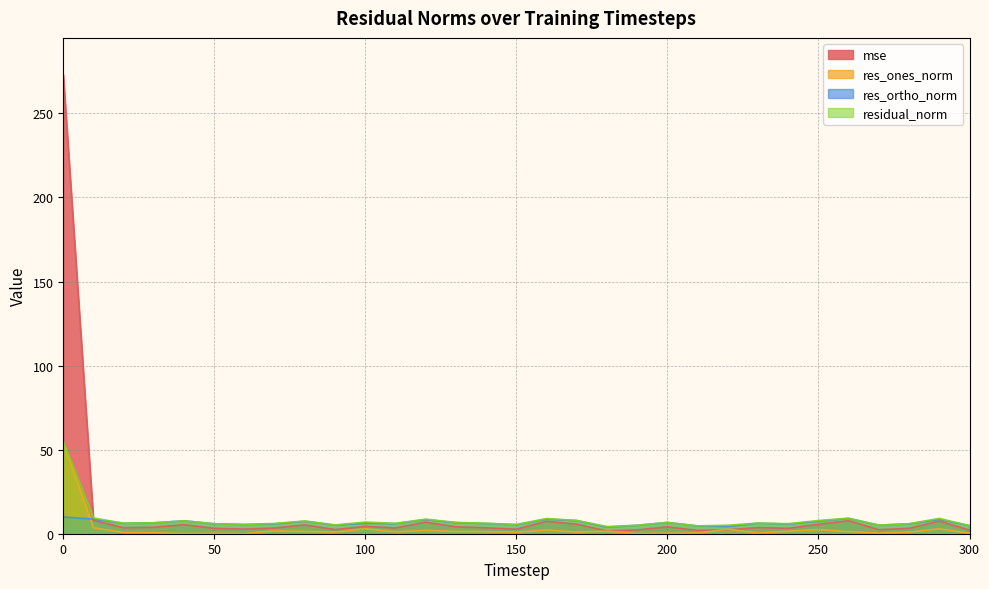

What is the difference between the maximum and minimum values in the res_ones_norm series?

53.8